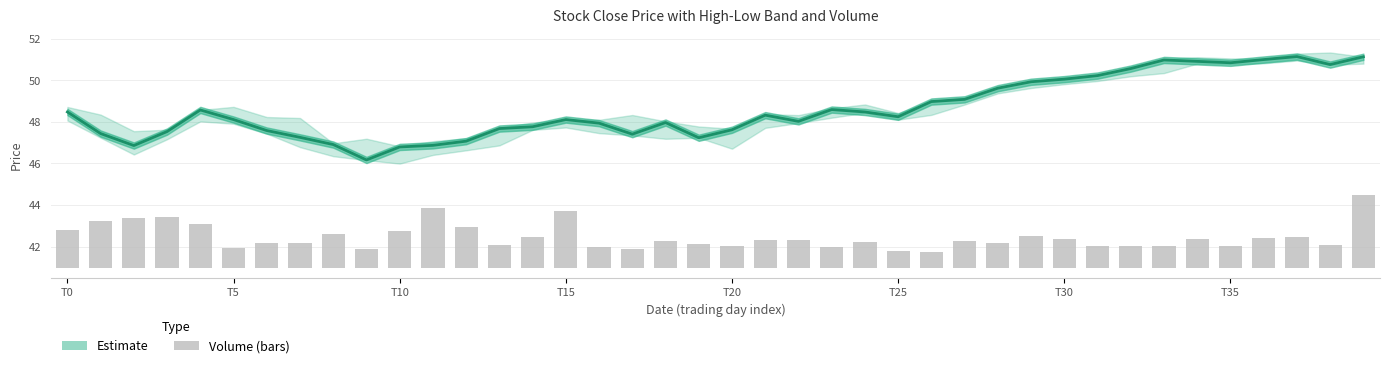

What is the average value of the volume series?

1.5